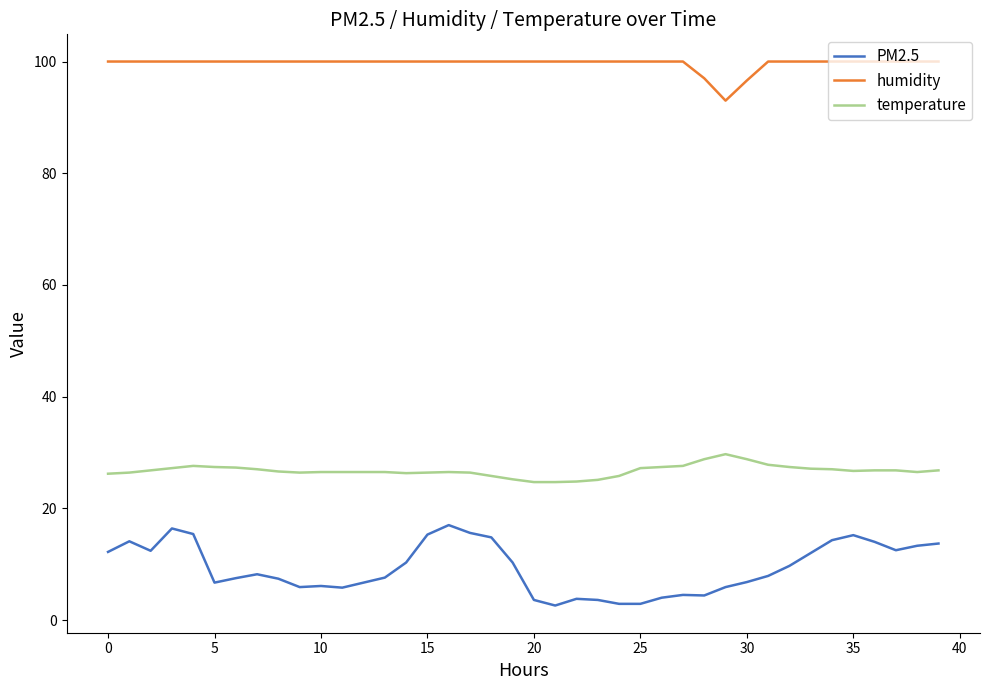

True or false: humidity and temperature intersect in this chart.

False